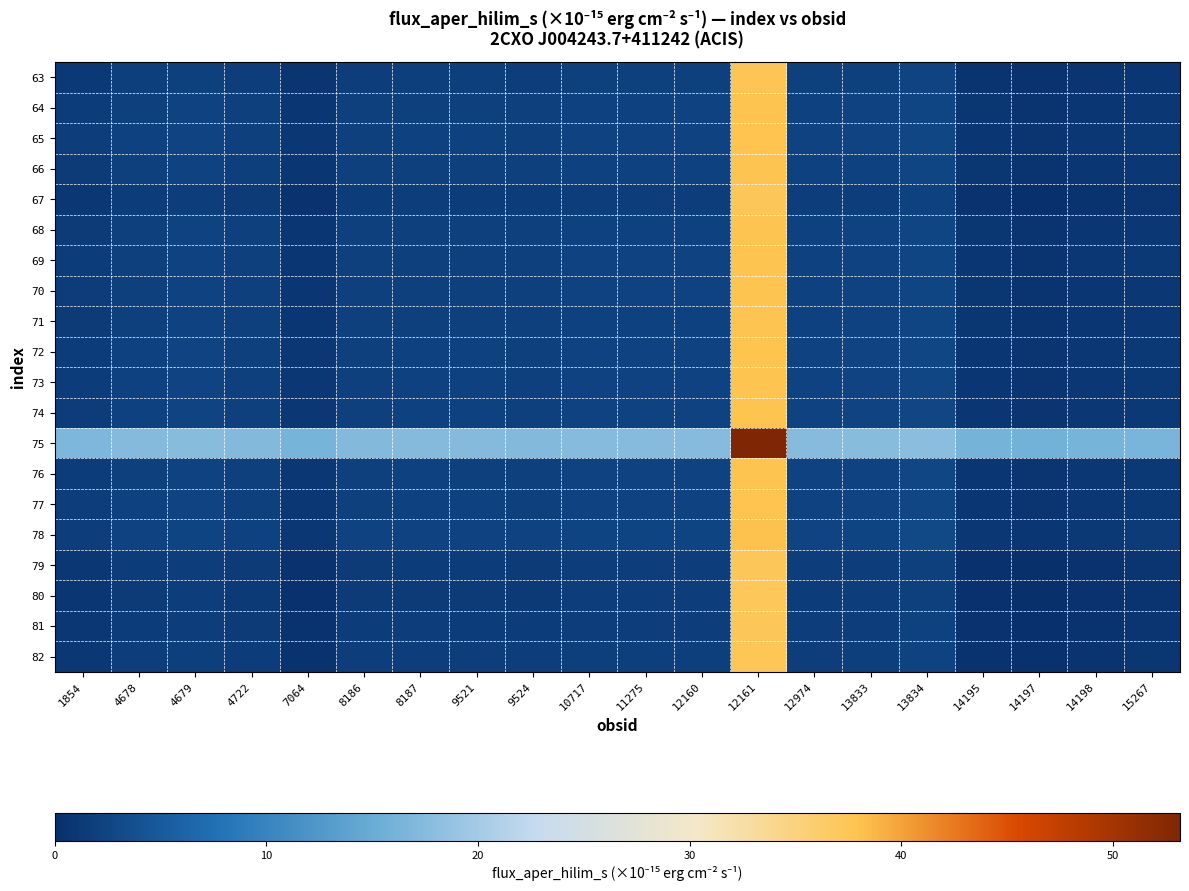

How many series are shown in this chart?

20